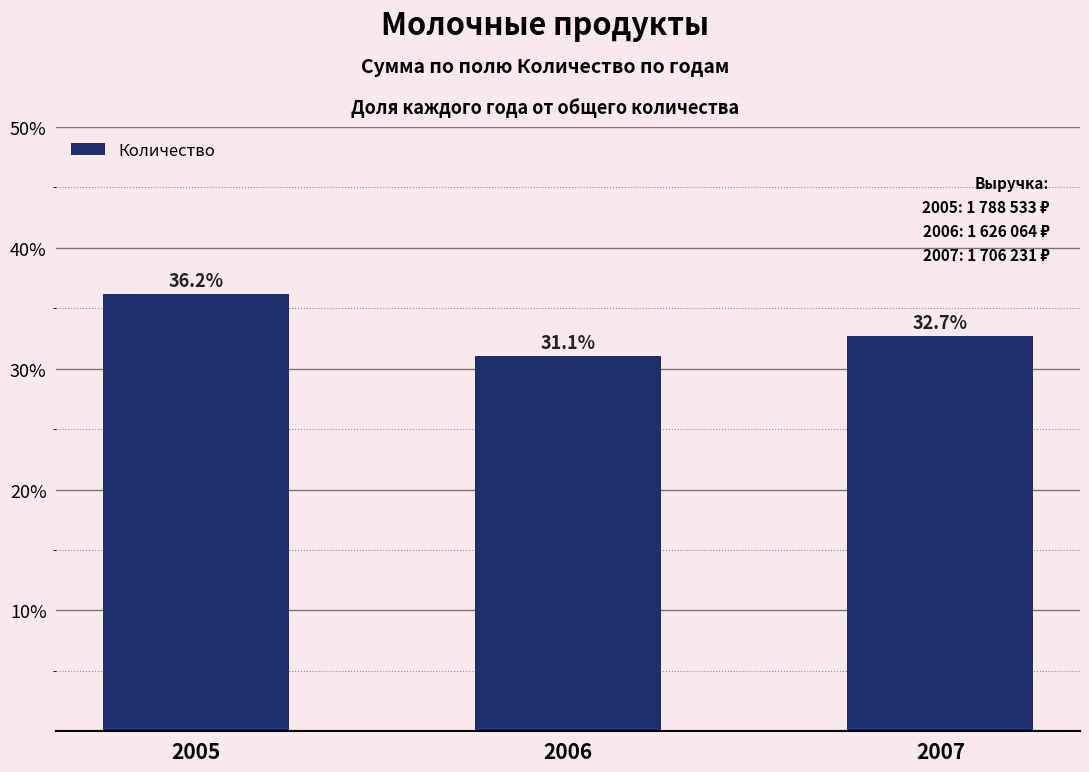

Count the number of data series in this chart.

1